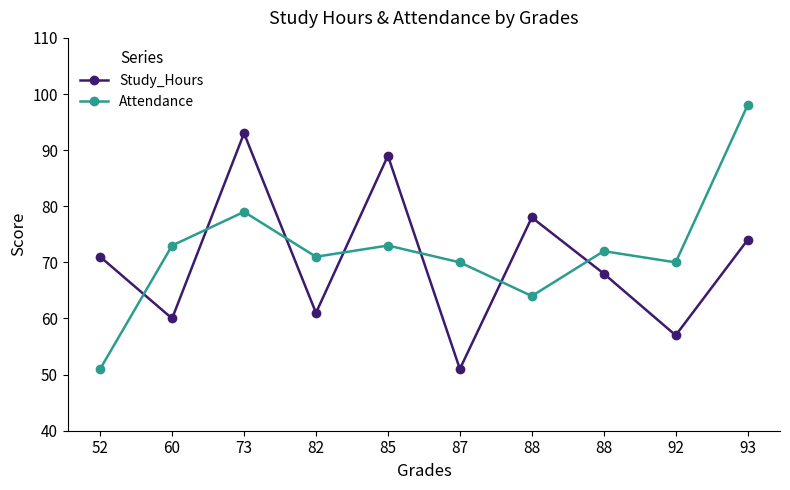

How many values in the Attendance series are below 72?

5